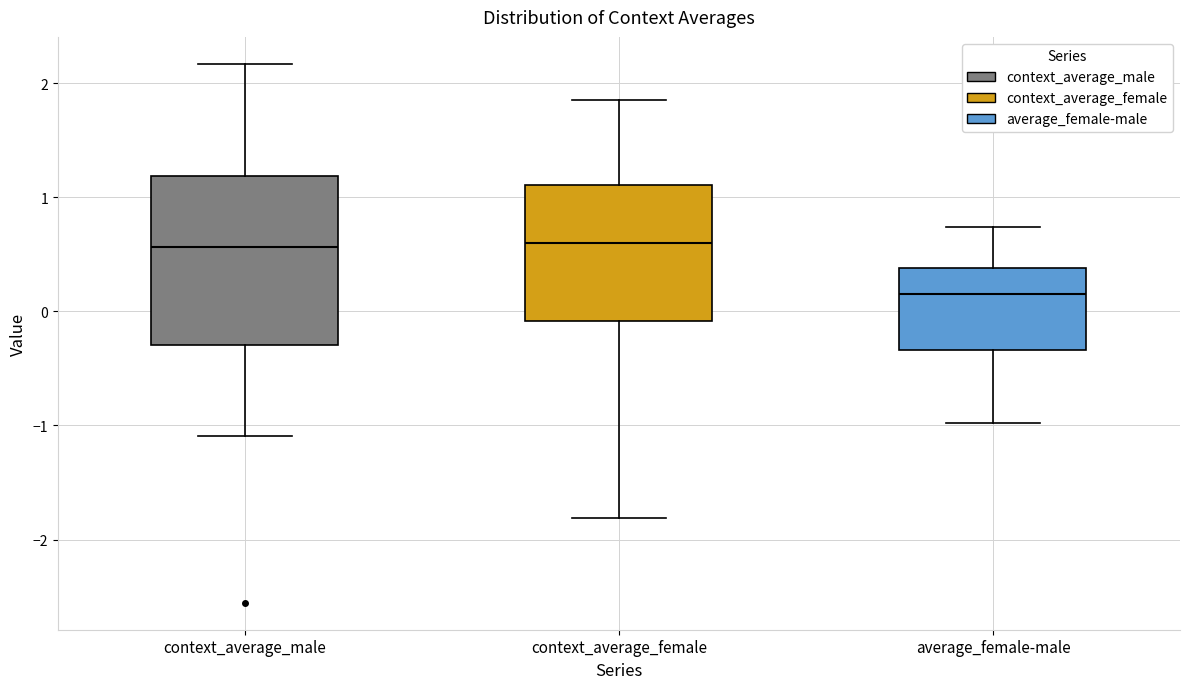

Reading left to right, transcribe this box plot: for each box, give where its median line is, the range the box spans, and where its two whiskers end, as read against the y-axis. The values are not printed on the chart, so give them approximately, as read against the axis.

context_average_male: median 0.6, box -0.3 to 1.2, whiskers -1.1 to 2.2
context_average_female: median 0.6, box -0.1 to 1.1, whiskers -1.8 to 1.9
average_female-male: median 0.2, box -0.3 to 0.4, whiskers -1.0 to 0.7